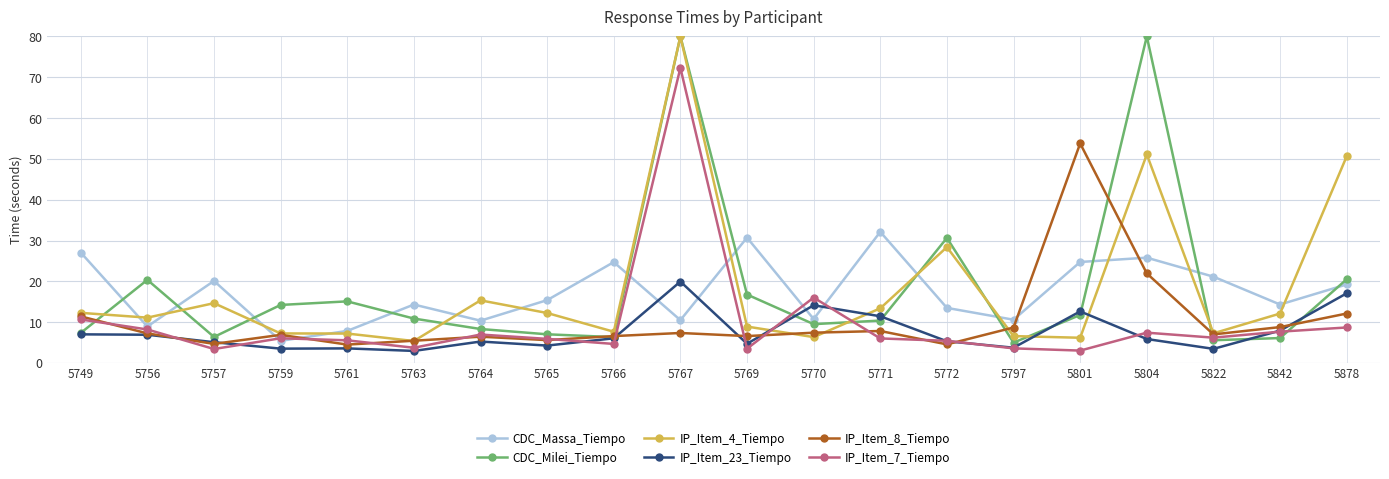

Which series changed the most between 5757 and 5769?

CDC_Massa_Tiempo